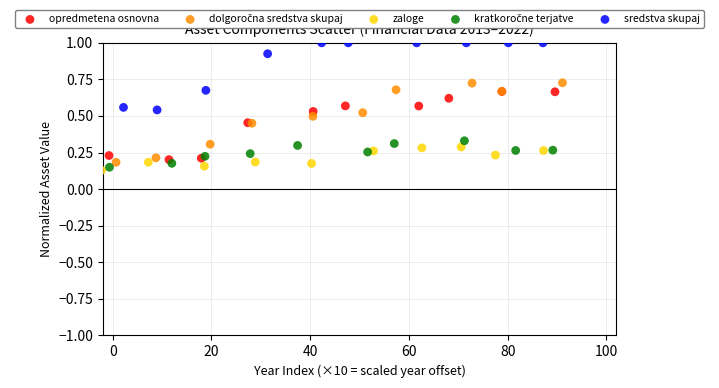

Which series reaches the maximum Y coordinate?

sredstva skupaj